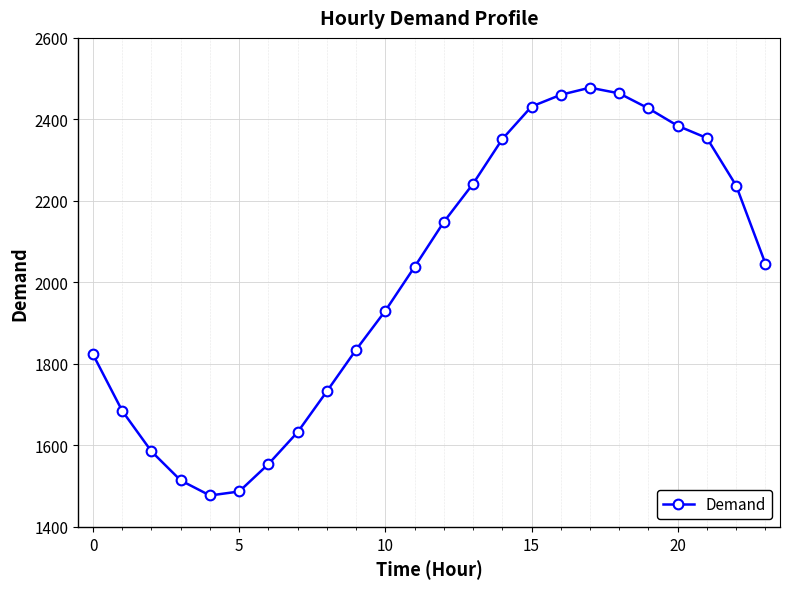

What is the difference between the maximum and minimum values?

1000.8